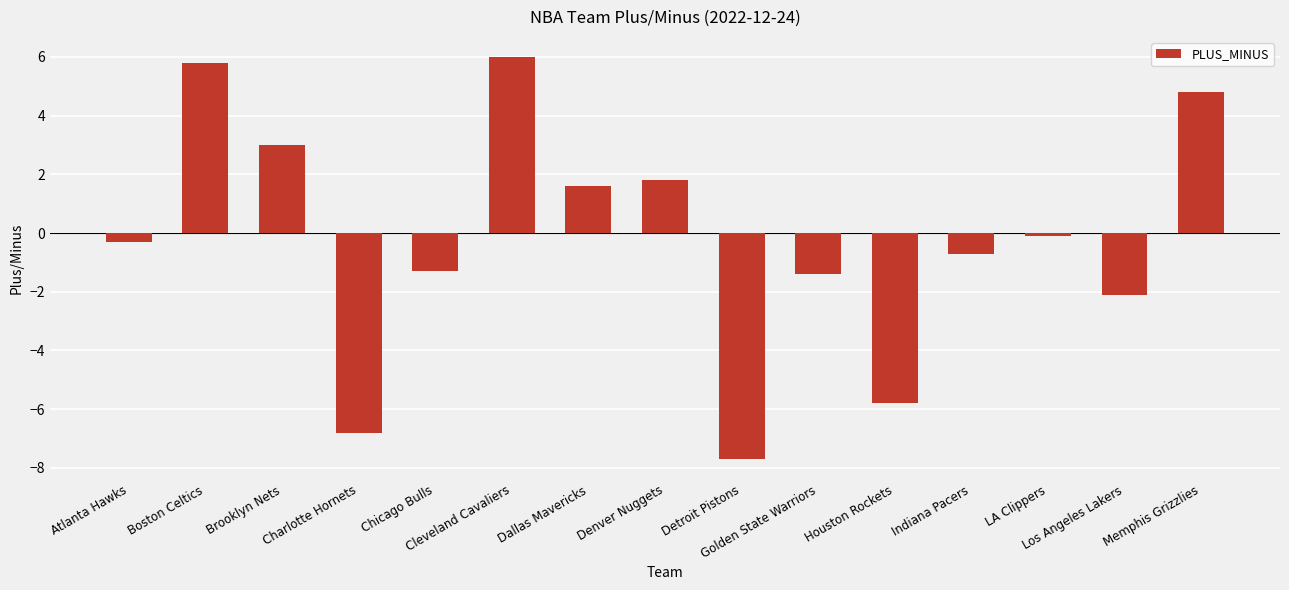

What is the difference between the second highest and second lowest values?

12.6